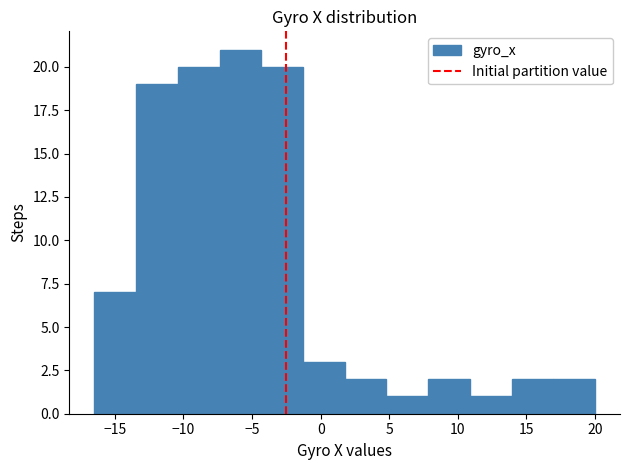

Which range on the x-axis has the tallest bar?

-7.5 to -4.5